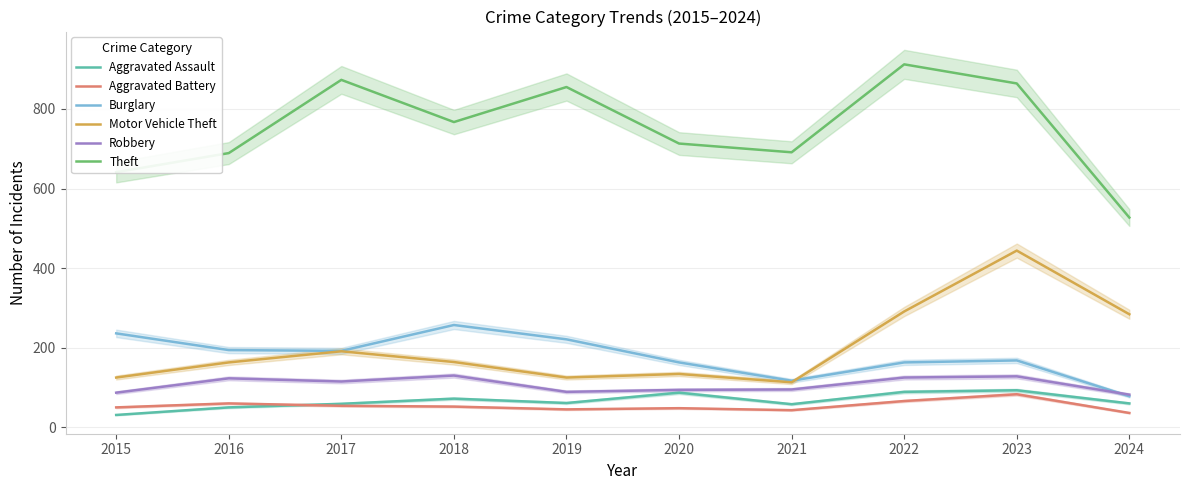

What is the approximate value of Motor Vehicle Theft at 2017, to the nearest 5?

190